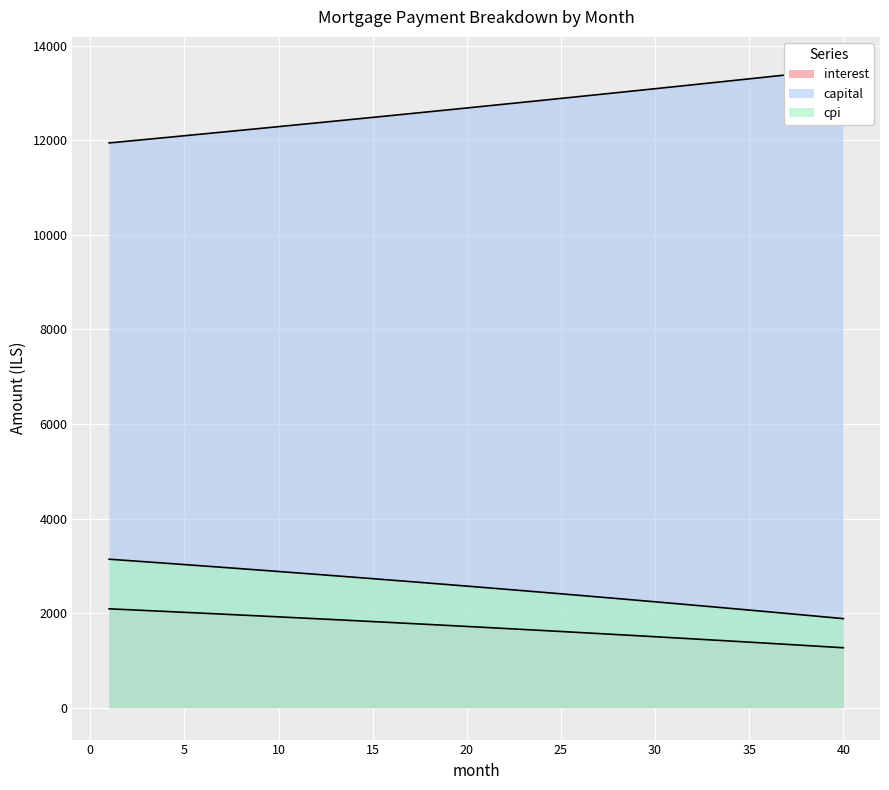

True or false: cpi and interest cross at least once.

False